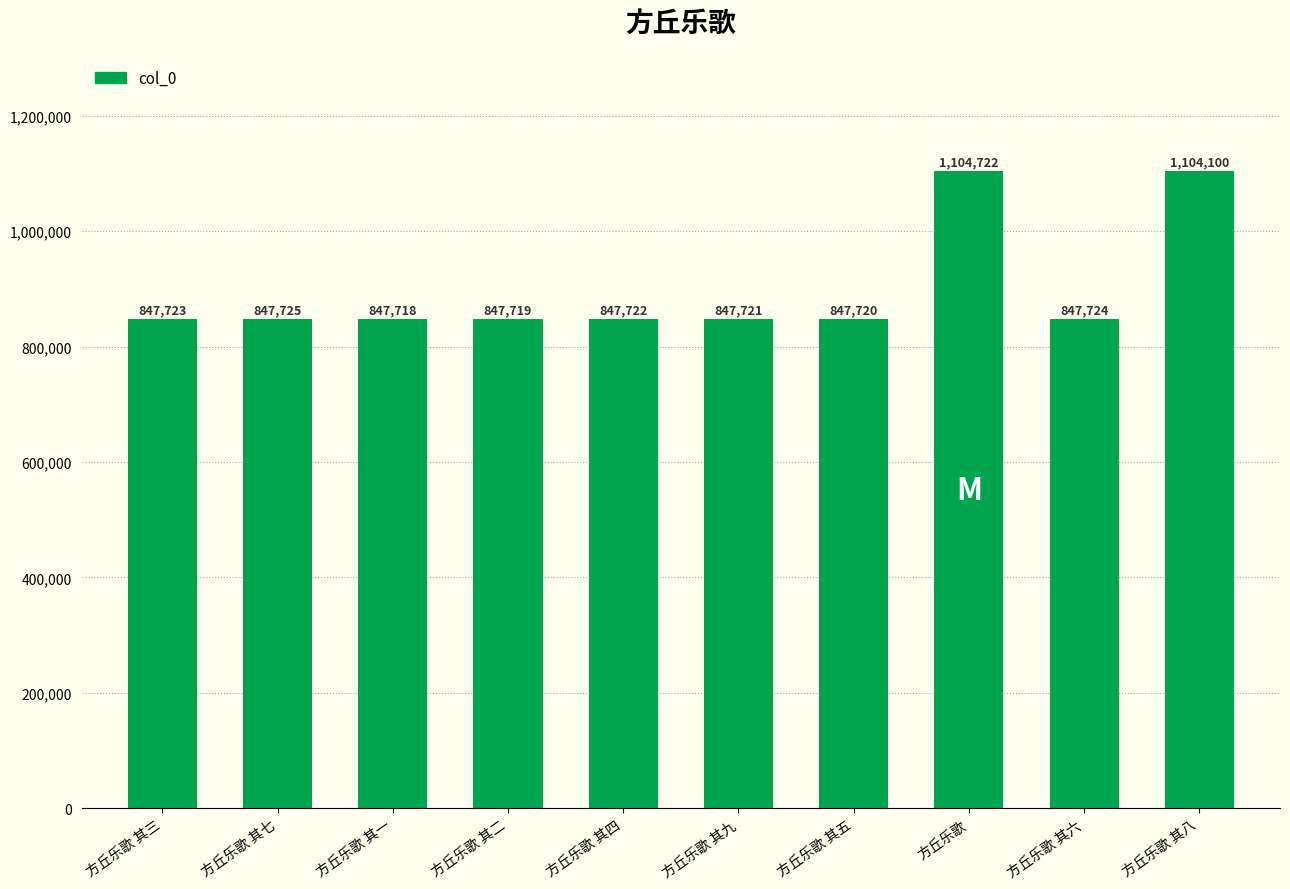

Rank the categories by value from highest to lowest.

方丘乐歌, 方丘乐歌 其八, 方丘乐歌 其七, 方丘乐歌 其六, 方丘乐歌 其三, 方丘乐歌 其四, 方丘乐歌 其九, 方丘乐歌 其五, 方丘乐歌 其二, 方丘乐歌 其一